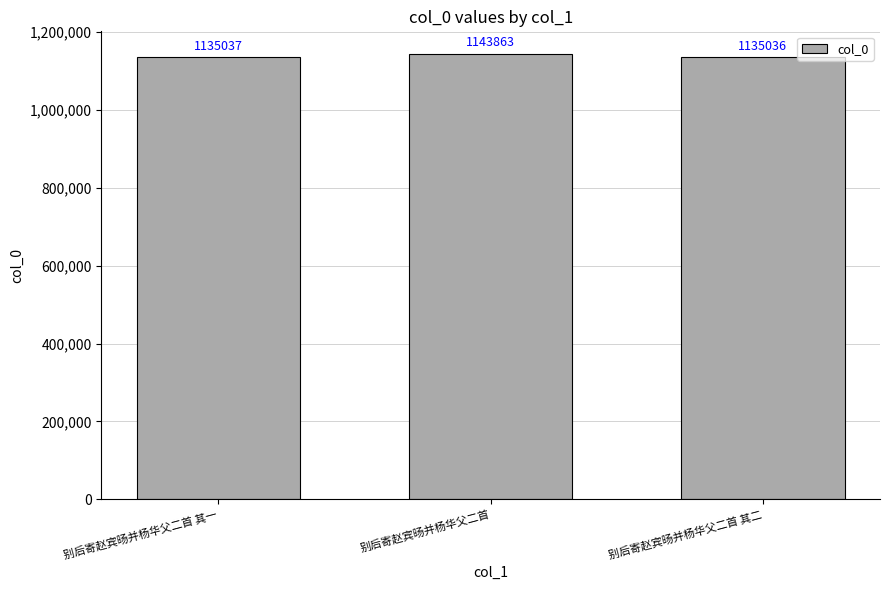

What is the value of the 3rd bar from the left?

1135036